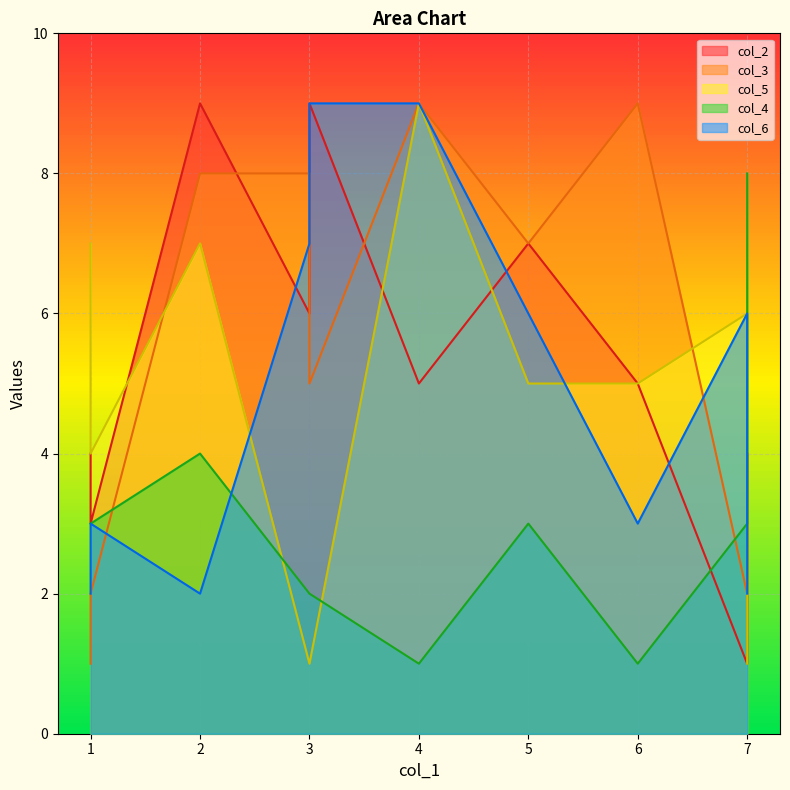

What is the sum of the col_2 values at 3 and 7?

7